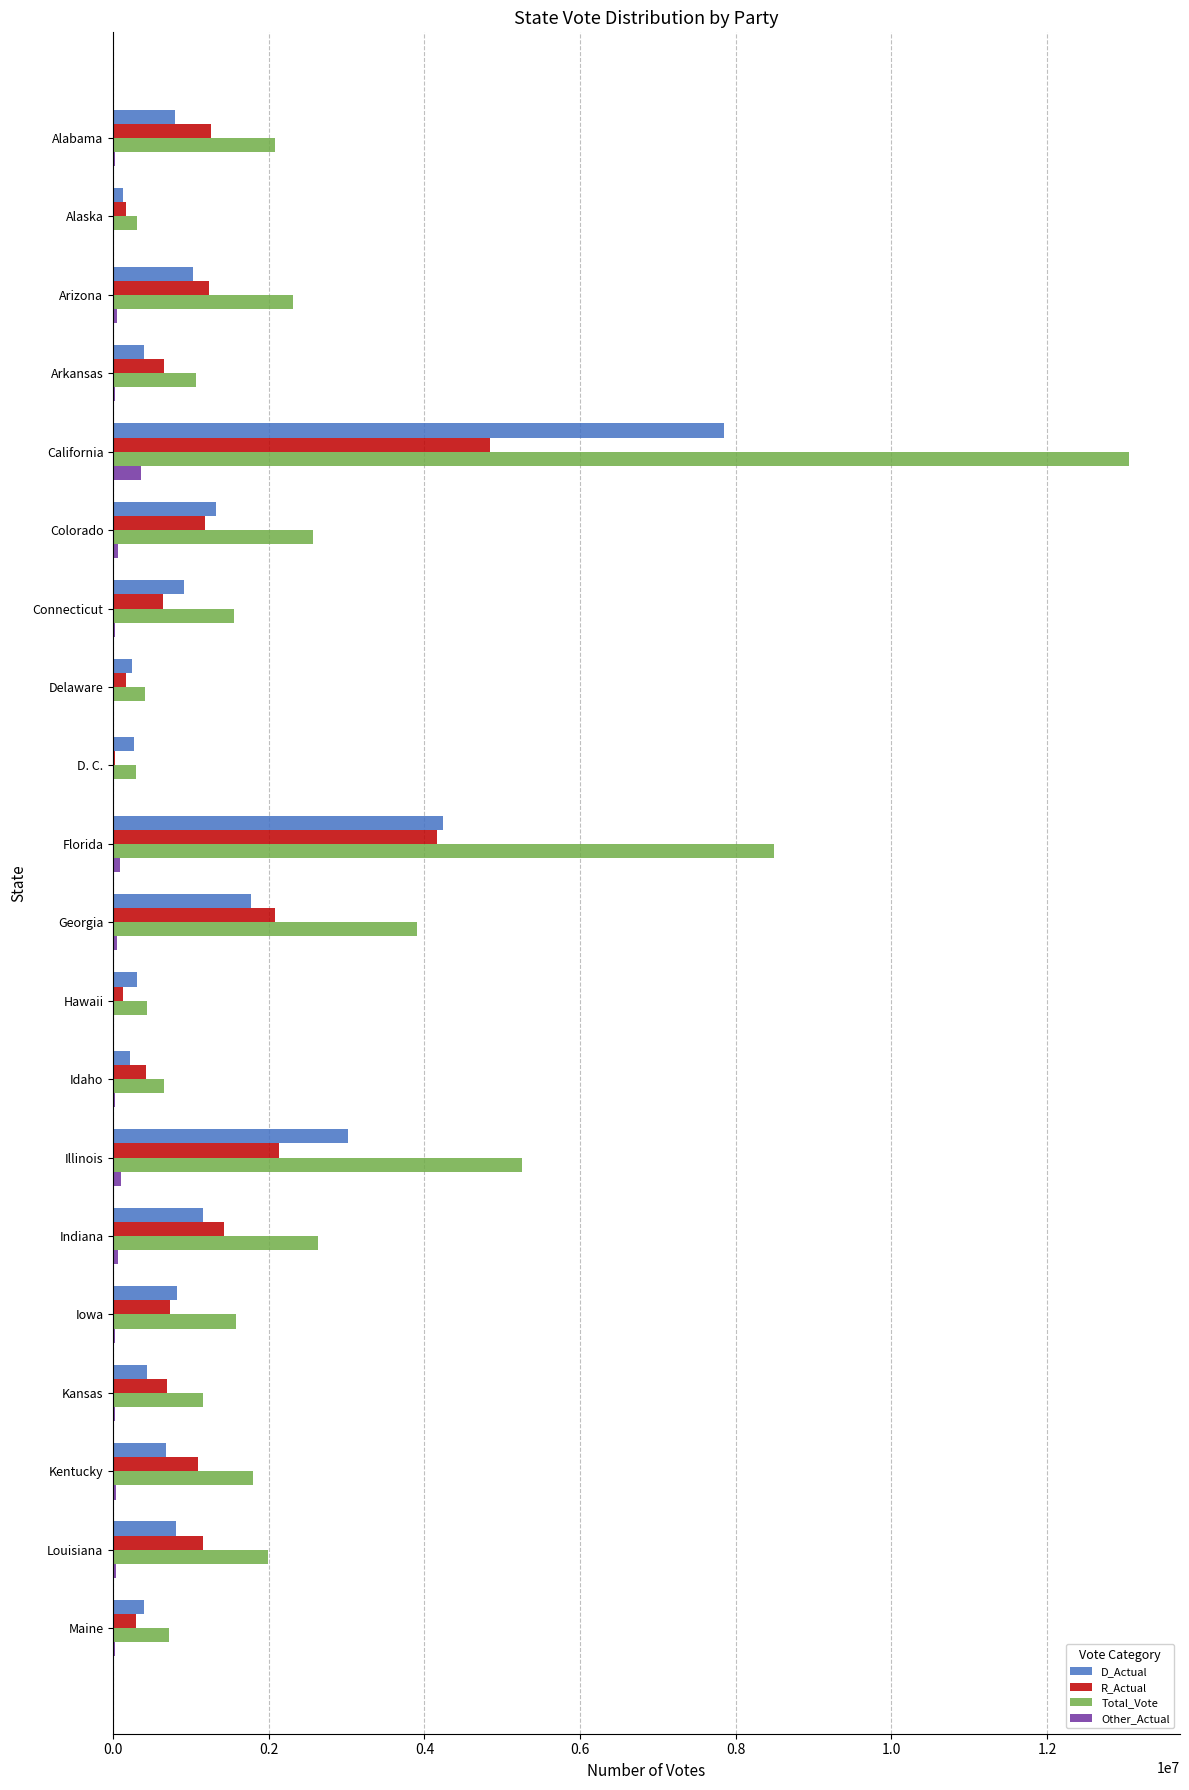

Which category has the highest value in the R_Actual series?

California